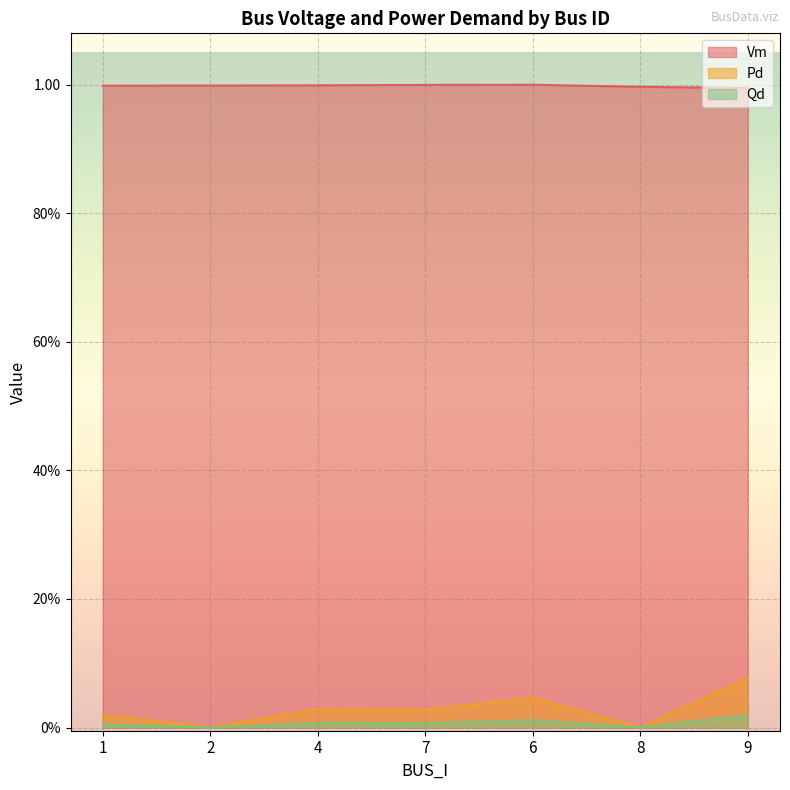

Between 7 and 8, which is larger?

7